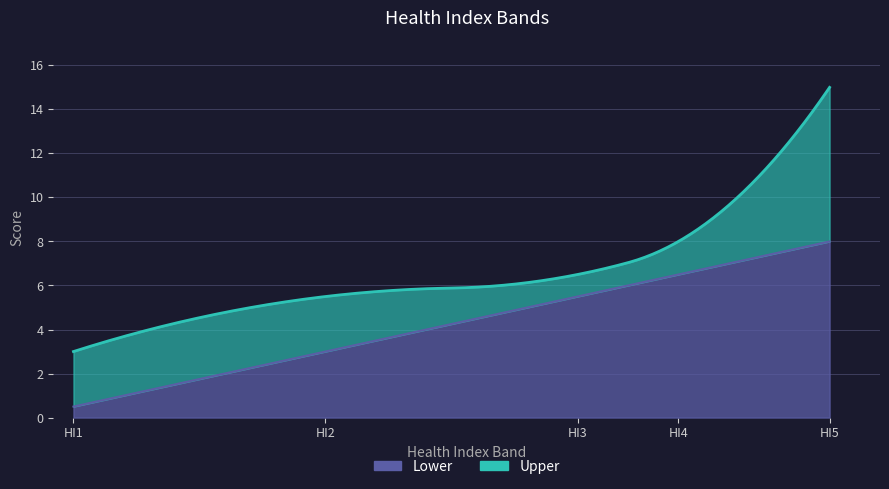

Reading left to right, transcribe all the data shown in this chart.

Lower: 0.5	3.0	5.5	6.5	8.0
Upper: 3.0	5.5	6.5	8.0	15.0